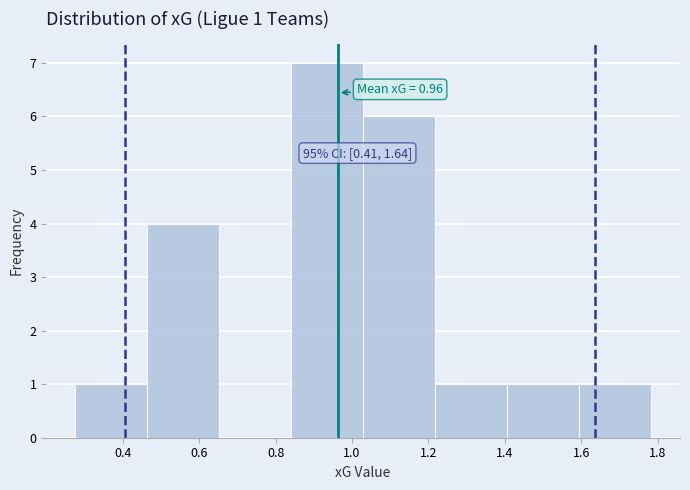

Which range on the x-axis has the tallest bar?

0.84 to 1.02